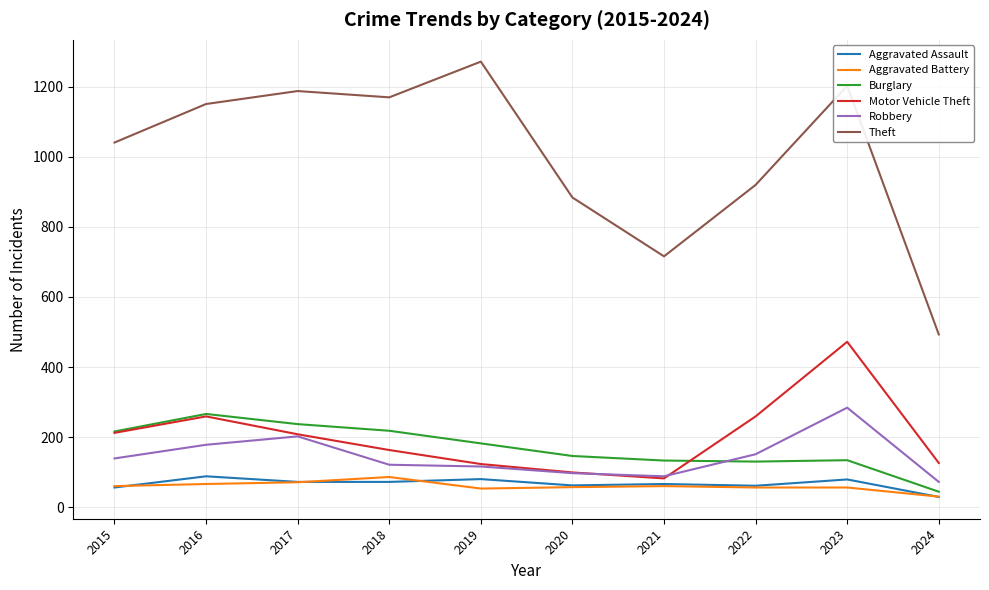

What is the average value of the Burglary series?

171